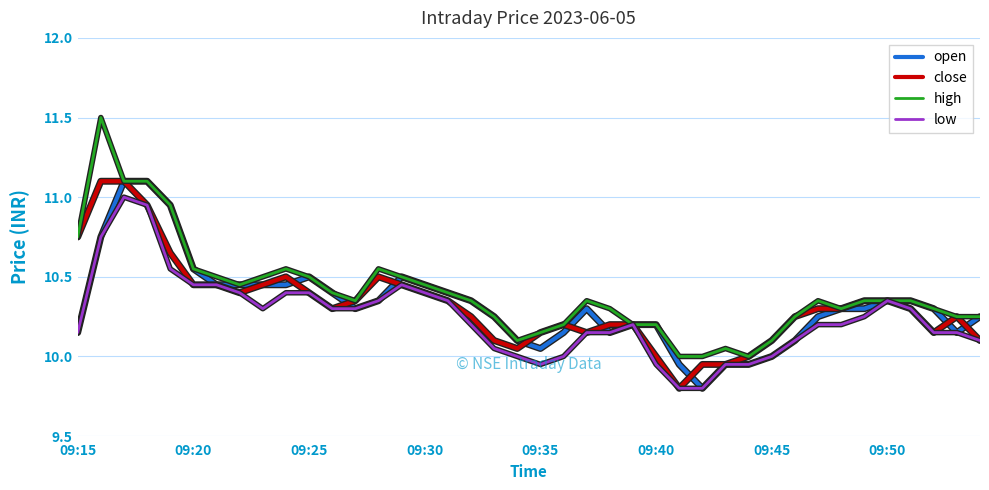

What is the highest value of the low series?

11.0